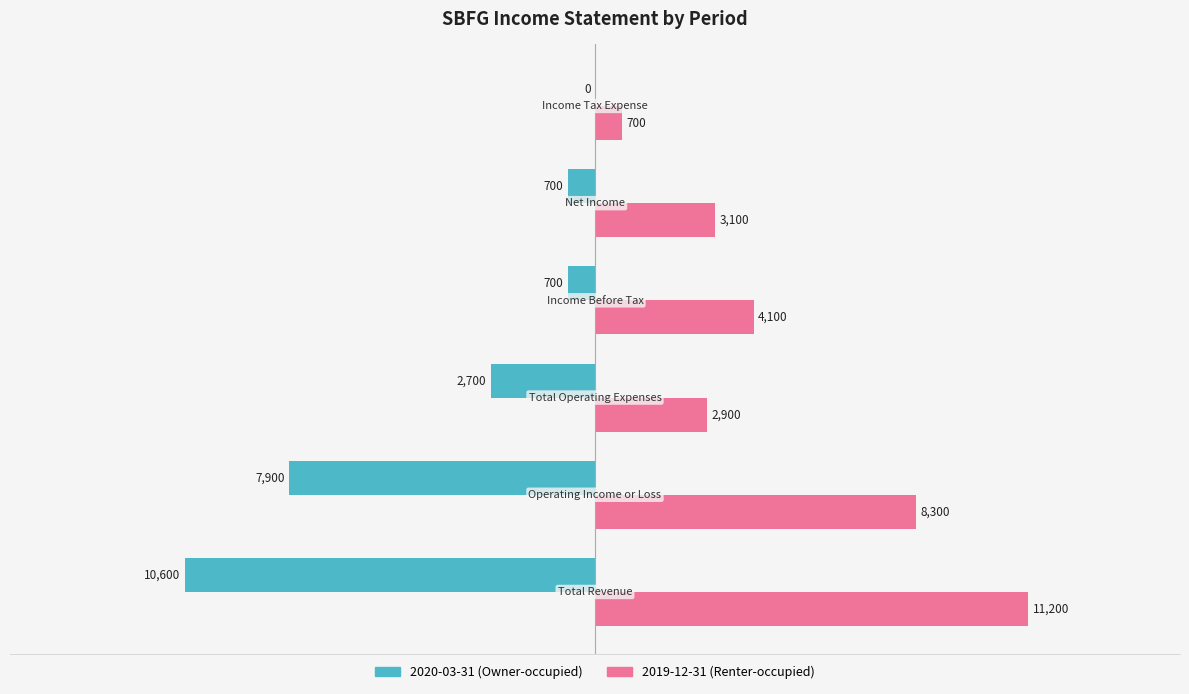

How many data points does each series have?

6